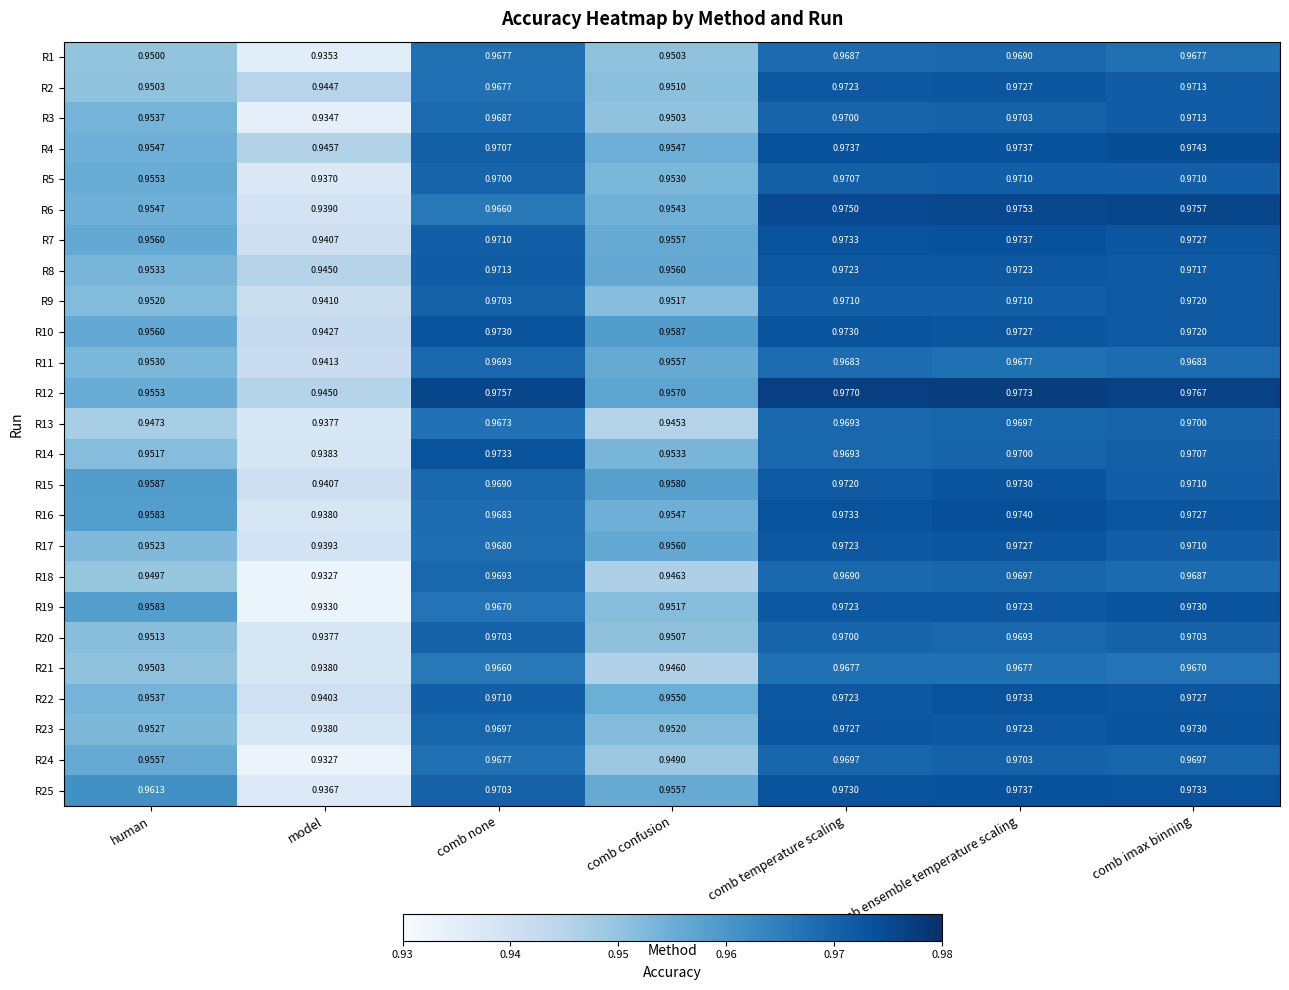

At which category is the sum across all series the highest?

comb ensemble temperature scaling